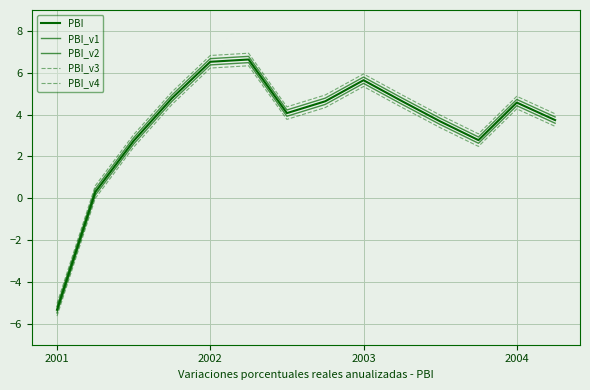

Which series has the largest total across all categories?

PBI_v3